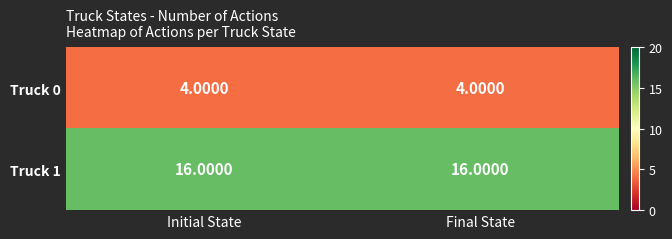

What is the sum of all Truck 1 values?

32